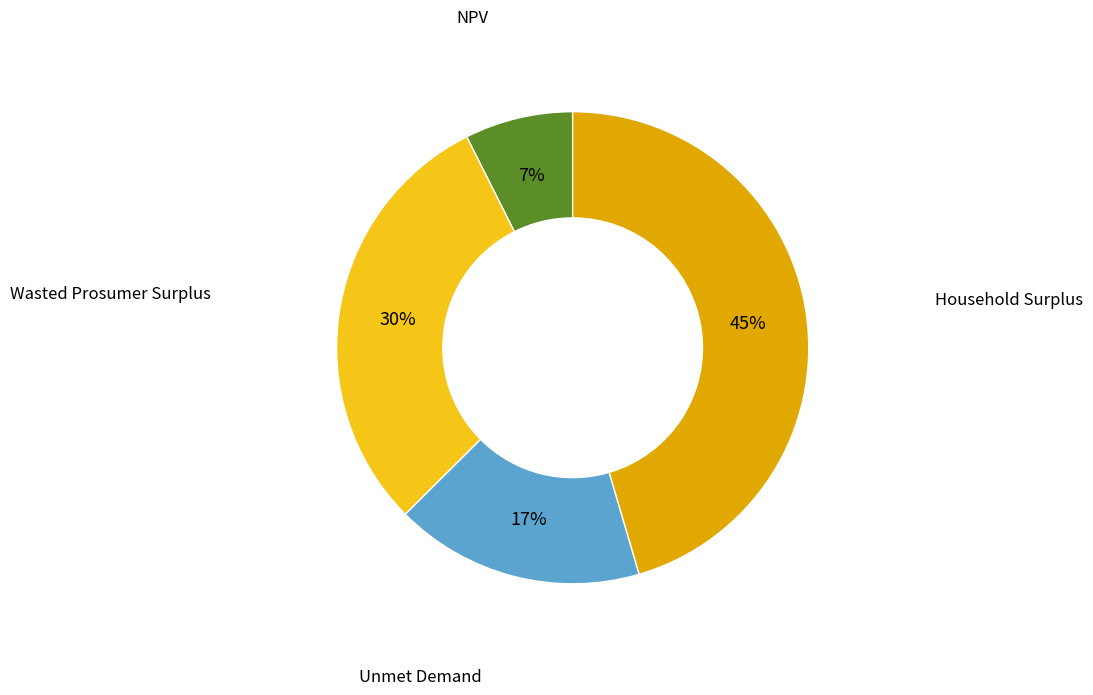

To the nearest percent, what is the average slice percentage?

25%